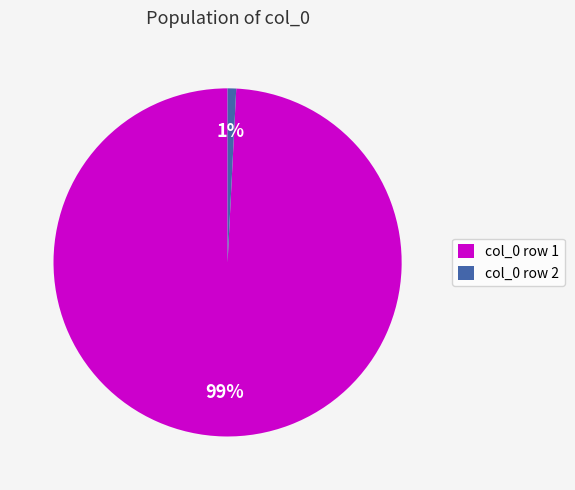

What percentage is the col_0 row 2 slice, to the nearest percent?

1%